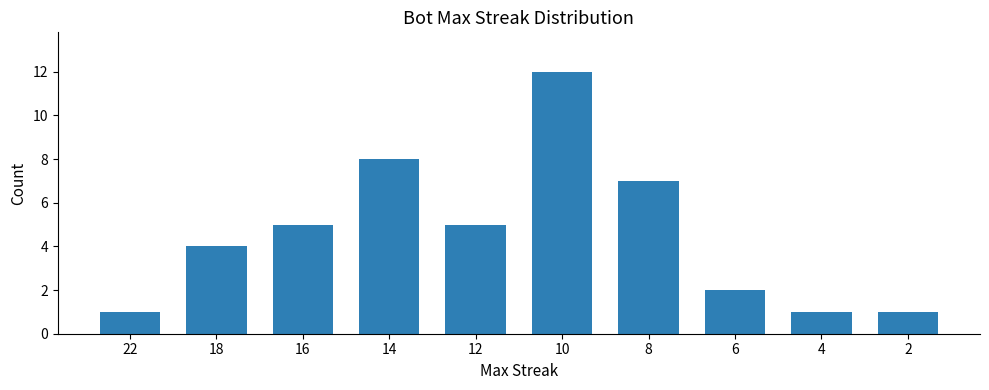

Which has a higher value, 16 or 8?

8